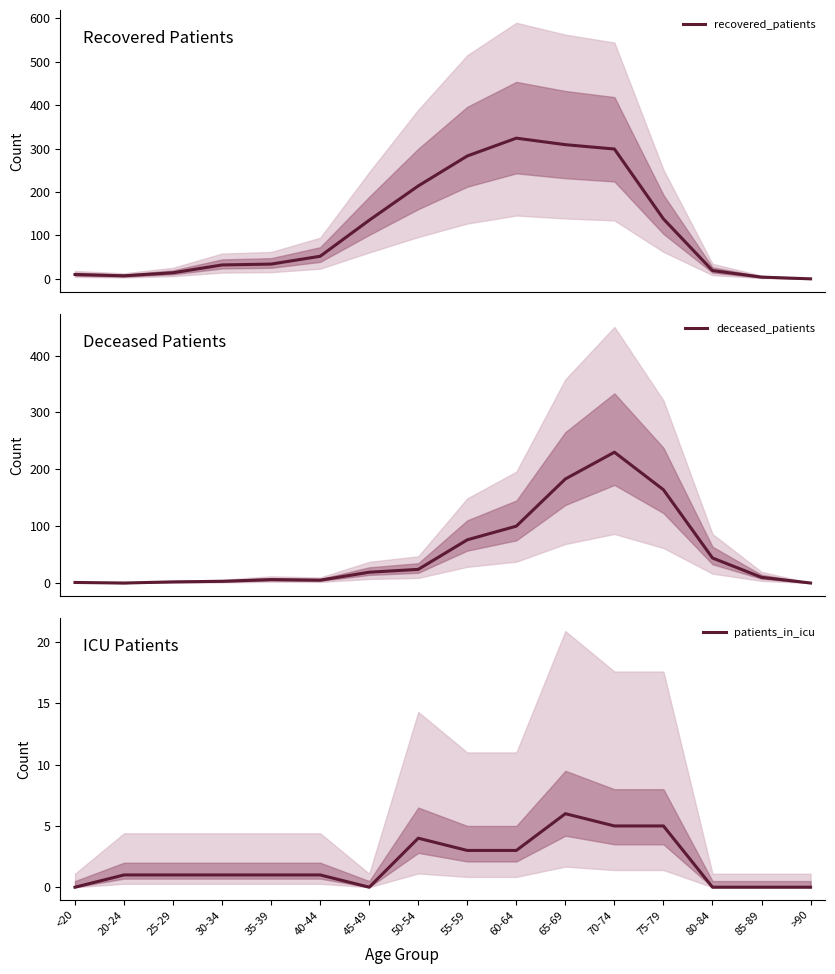

After their last crossing, which series has the higher values: patients_in_icu or deceased_patients?

deceased_patients